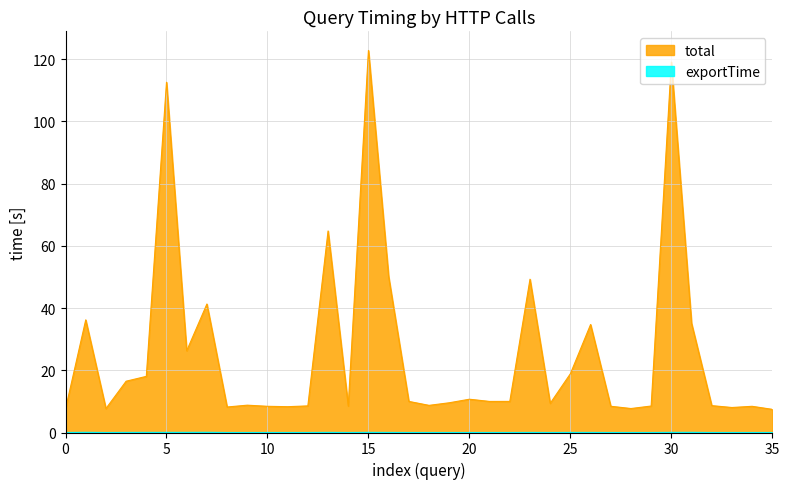

Count the number of data series in this chart.

2